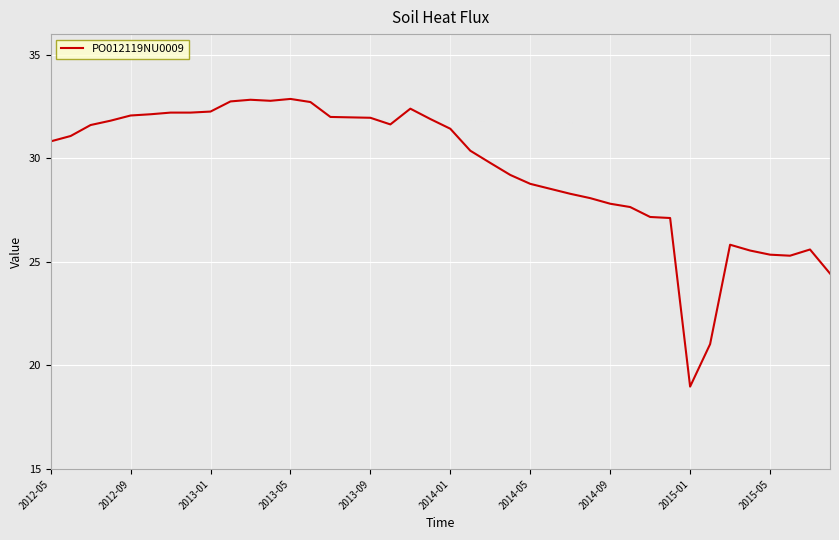

What is the greatest value displayed?

32.9